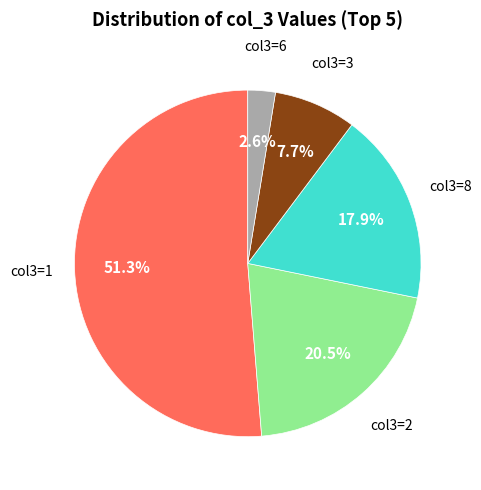

Is there a majority slice in this chart?

Yes